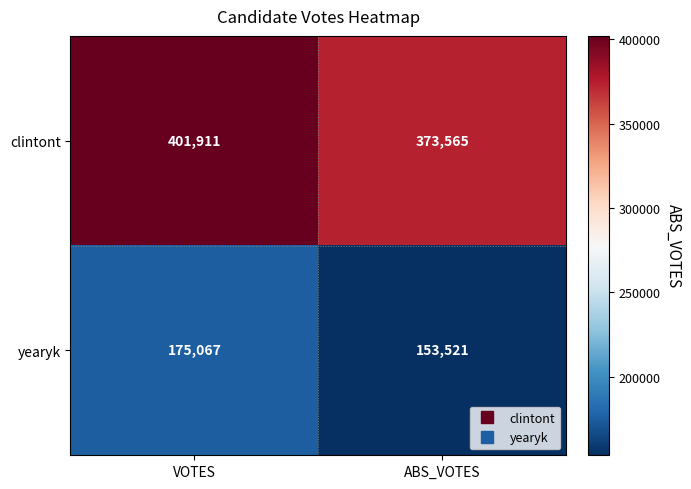

Reading left to right, transcribe all the data shown in this chart.

clintont: VOTES=401911	ABS_VOTES=373565
yearyk: VOTES=175067	ABS_VOTES=153521